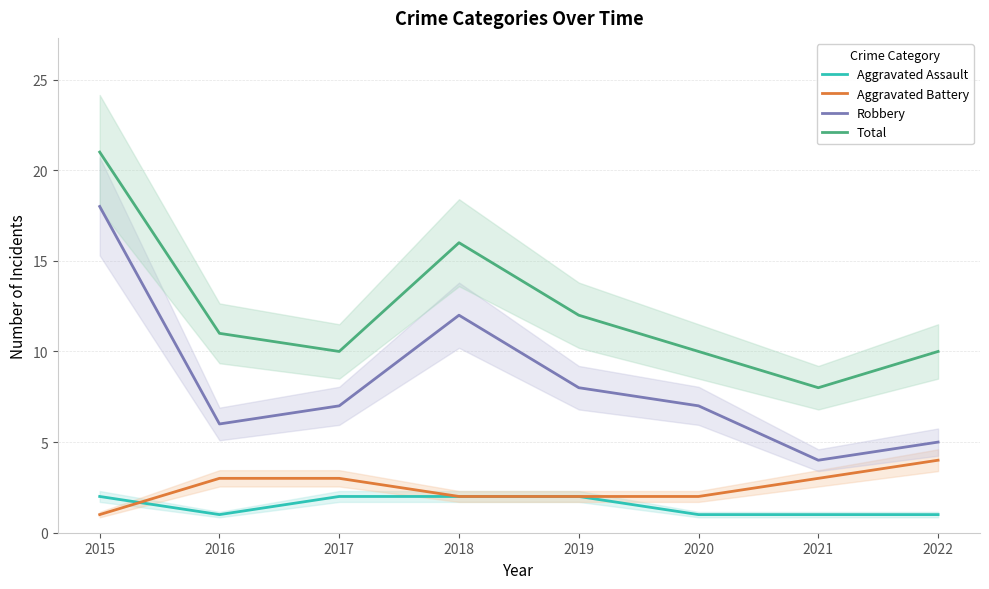

True or false: Robbery has a value of 7 at 2018.

False